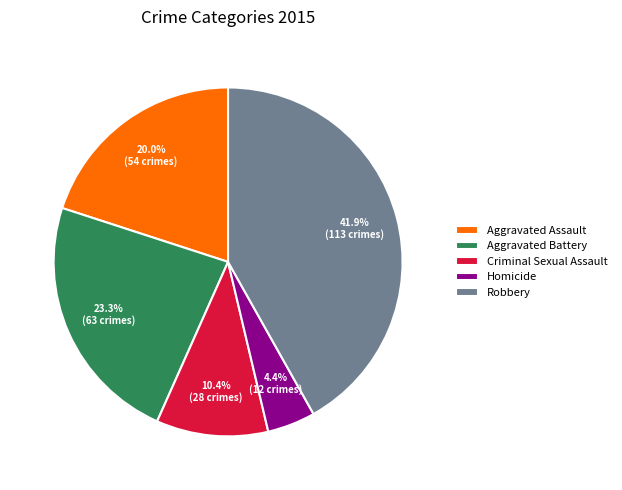

Does Aggravated Assault represent more than half of the total?

No